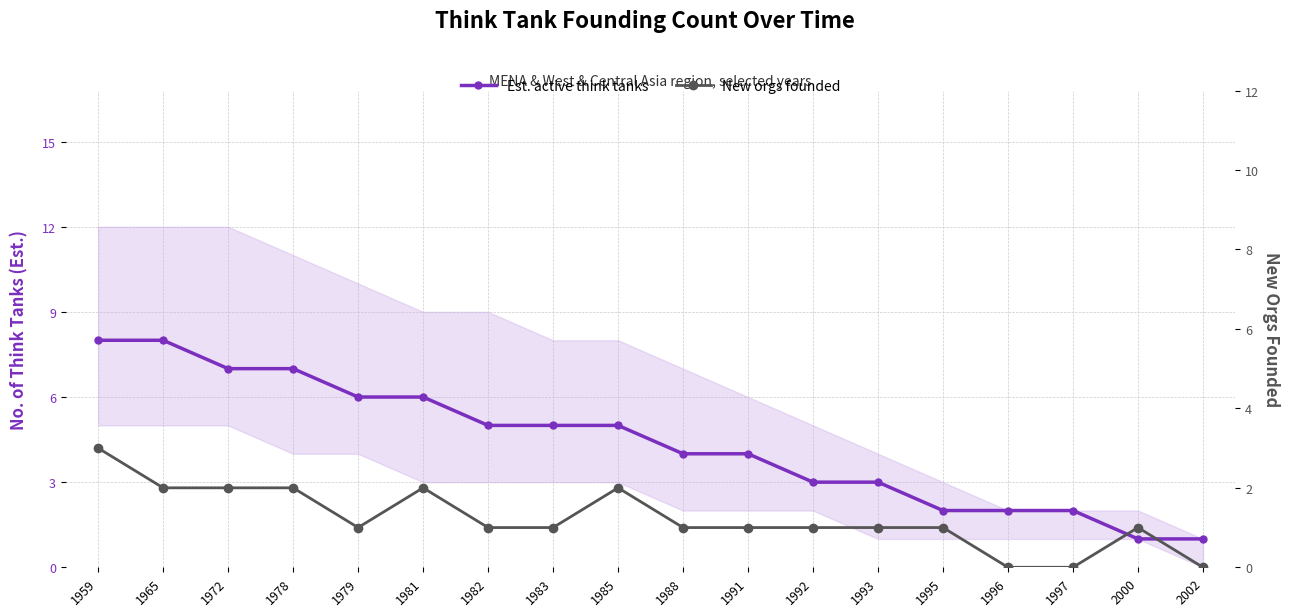

At 1965, list the series in order from largest to smallest.

Est. active think tanks, New orgs founded